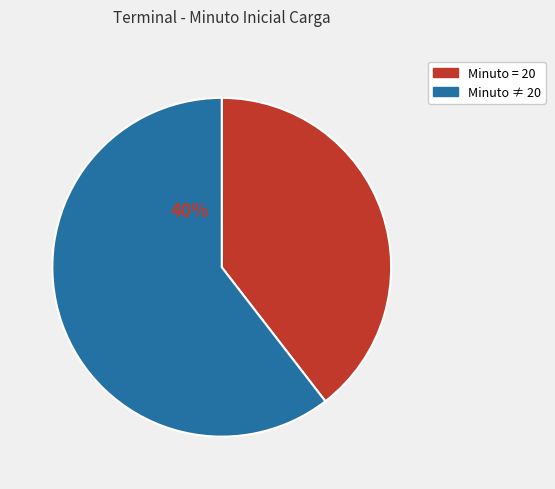

How many segments does this pie chart have?

2